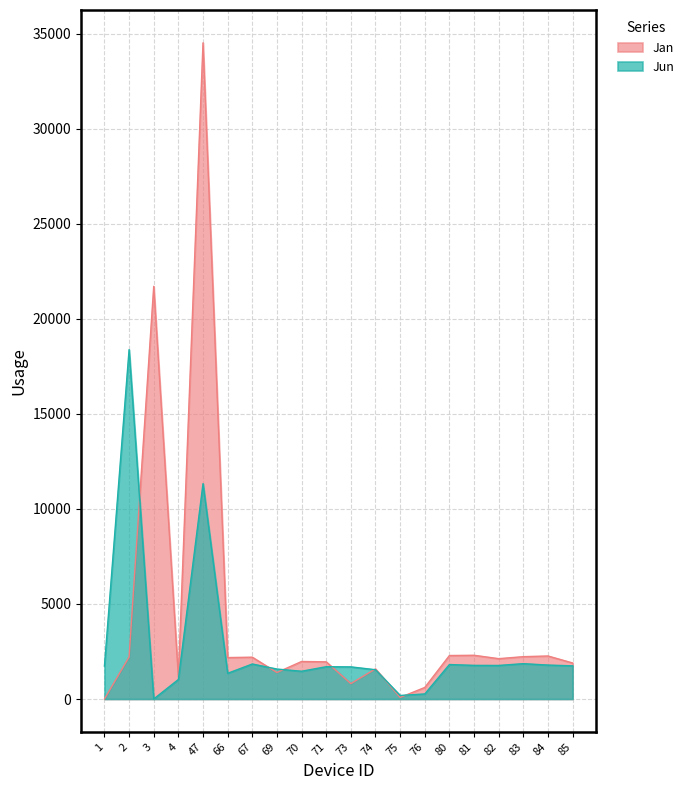

What is the total value across all series at 1?

1731